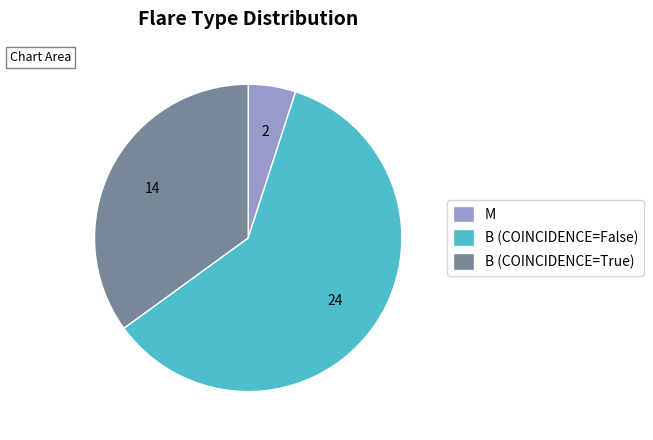

Between M and B (COINCIDENCE=False), which is larger?

B (COINCIDENCE=False)